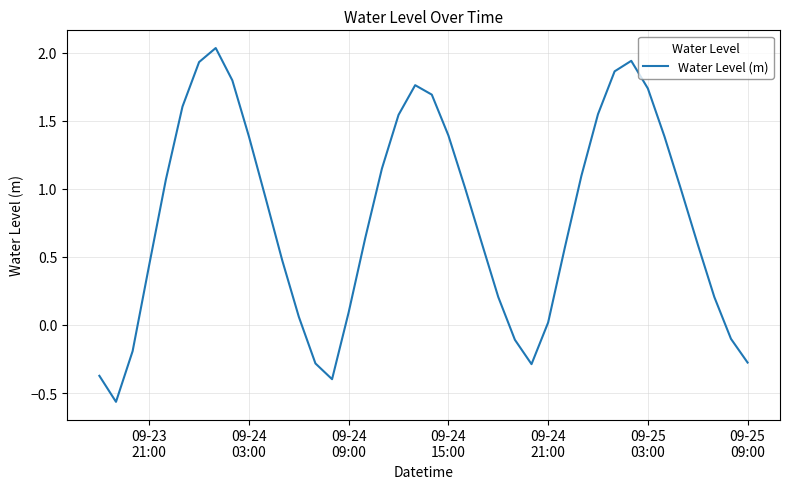

What is the difference between the maximum and minimum values?

2.6